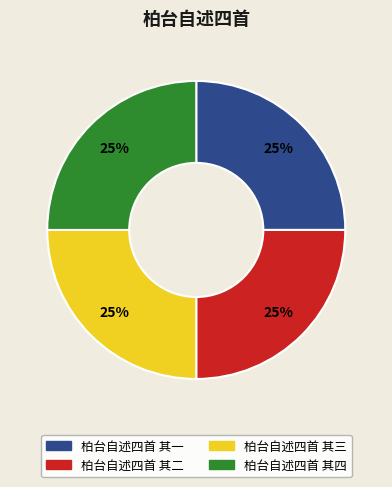

How many segments does this pie chart have?

4